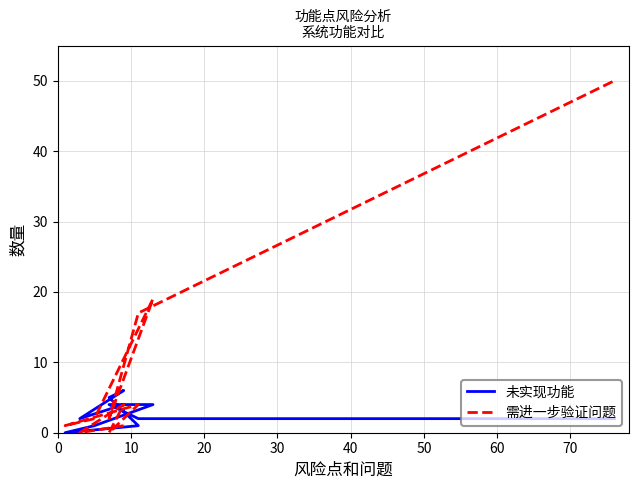

Which series has the largest total across all categories?

需进一步验证问题